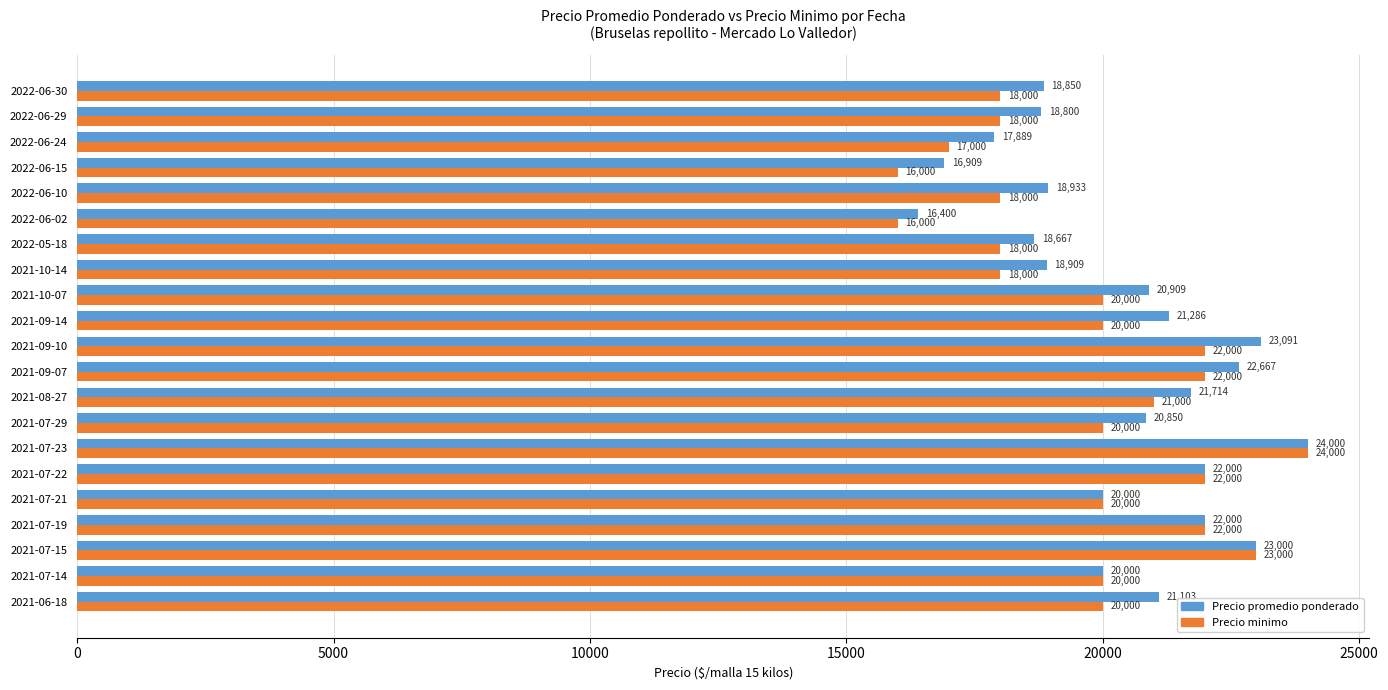

Which label corresponds to the largest value in the chart?

2021-07-23